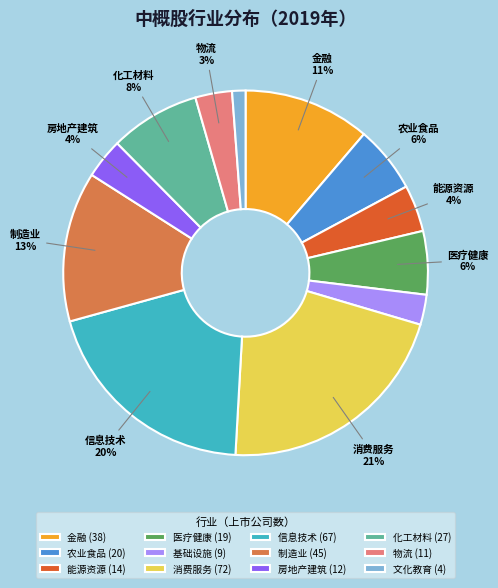

Do 基础设施 (9) and 化工材料 (27) together represent more than half of the pie?

No